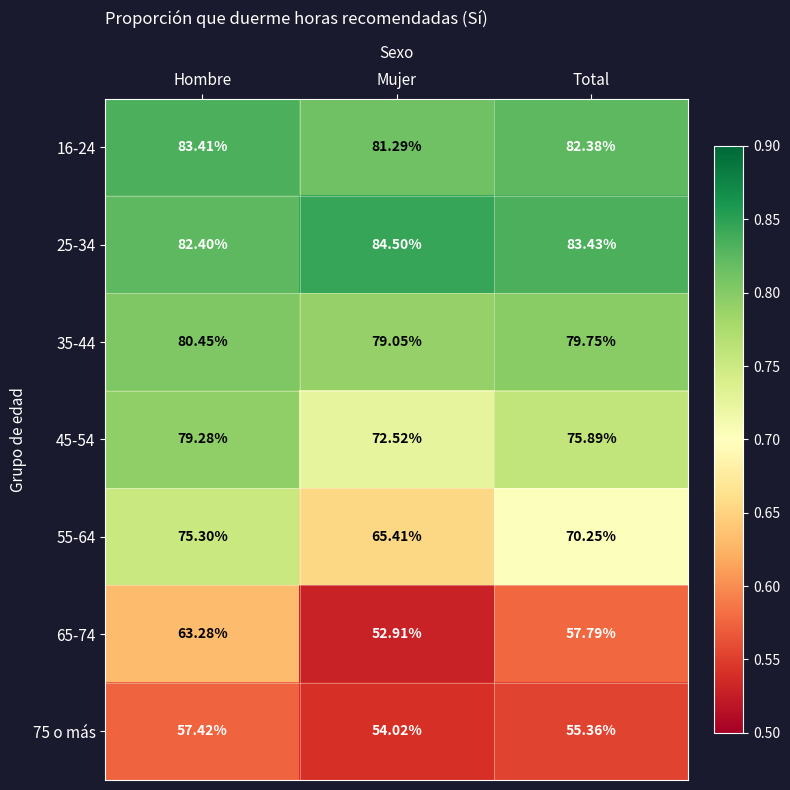

Is the value of 55-64 at Mujer greater than the value of 45-54 at Hombre?

No